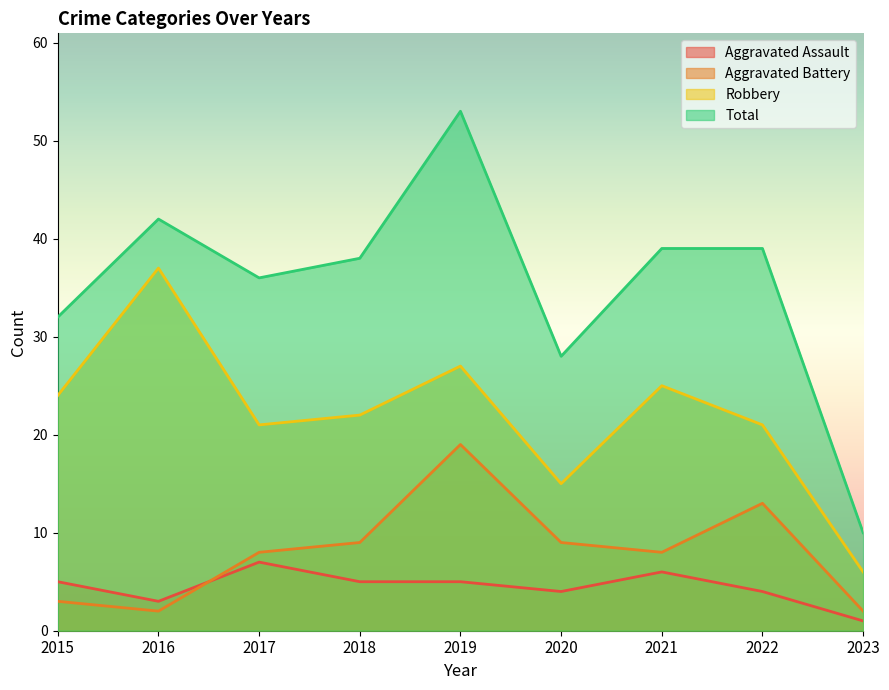

Reading left to right, what are all the values shown in this chart?

Aggravated Assault: 2015=5	2016=3	2017=7	2018=5	2019=5	2020=4	2021=6	2022=4	2023=1
Aggravated Battery: 2015=3	2016=2	2017=8	2018=9	2019=19	2020=9	2021=8	2022=13	2023=2
Robbery: 2015=24	2016=37	2017=21	2018=22	2019=27	2020=15	2021=25	2022=21	2023=6
Total: 2015=32	2016=42	2017=36	2018=38	2019=53	2020=28	2021=39	2022=39	2023=10